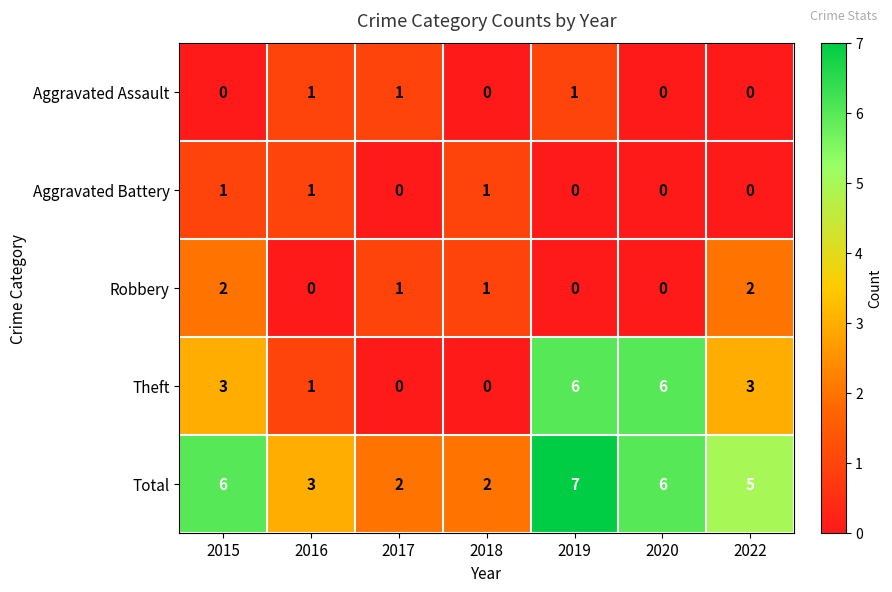

What is the greatest value displayed?

7